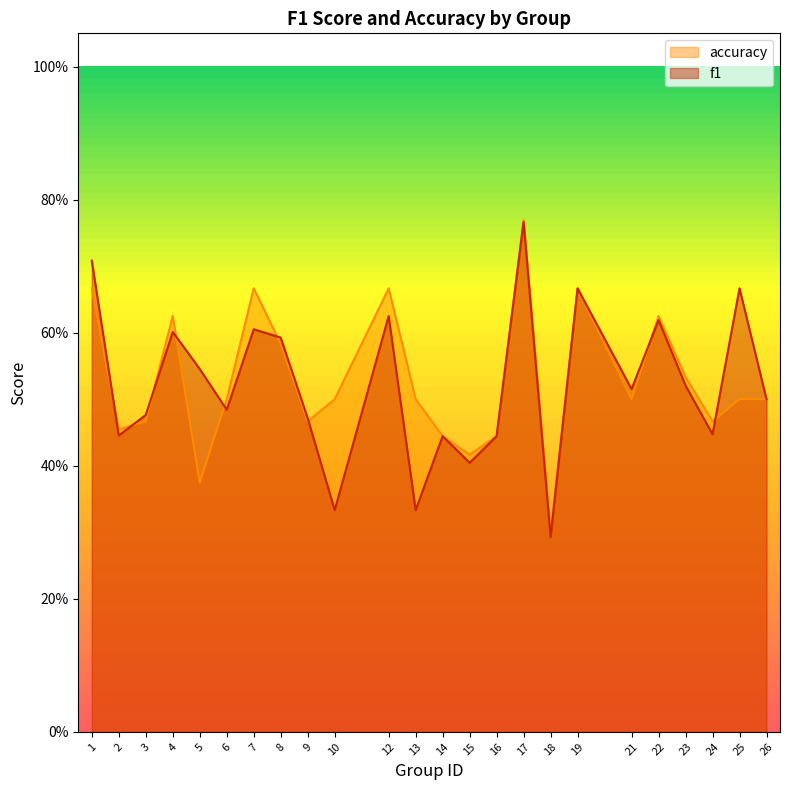

Is the value of accuracy at 17 greater than the value of f1 at 21?

Yes